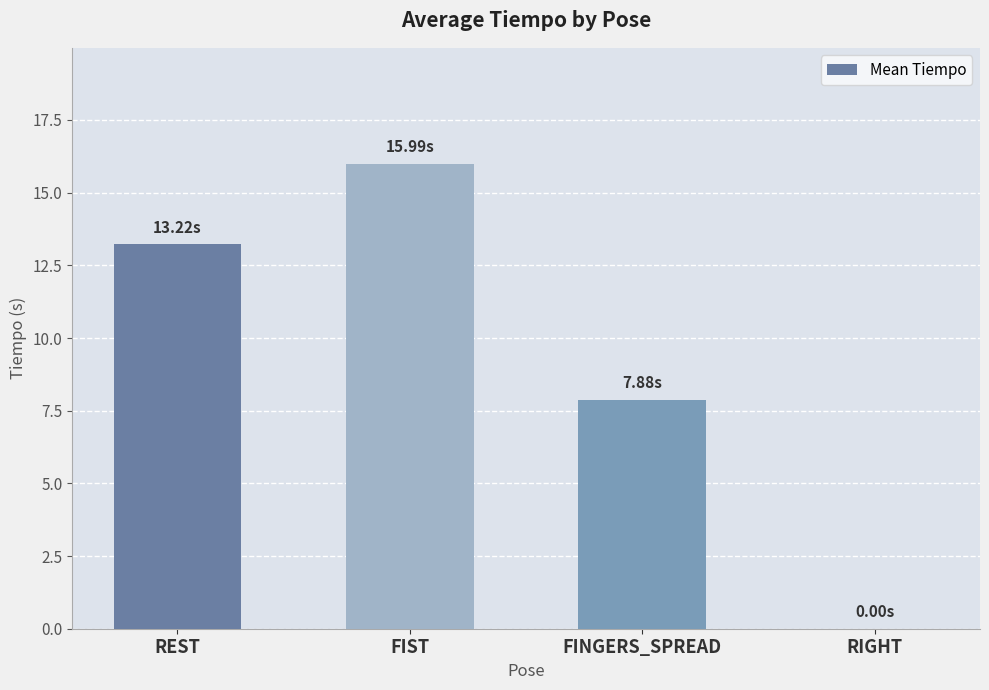

At which category does the chart reach its peak across all series?

FIST